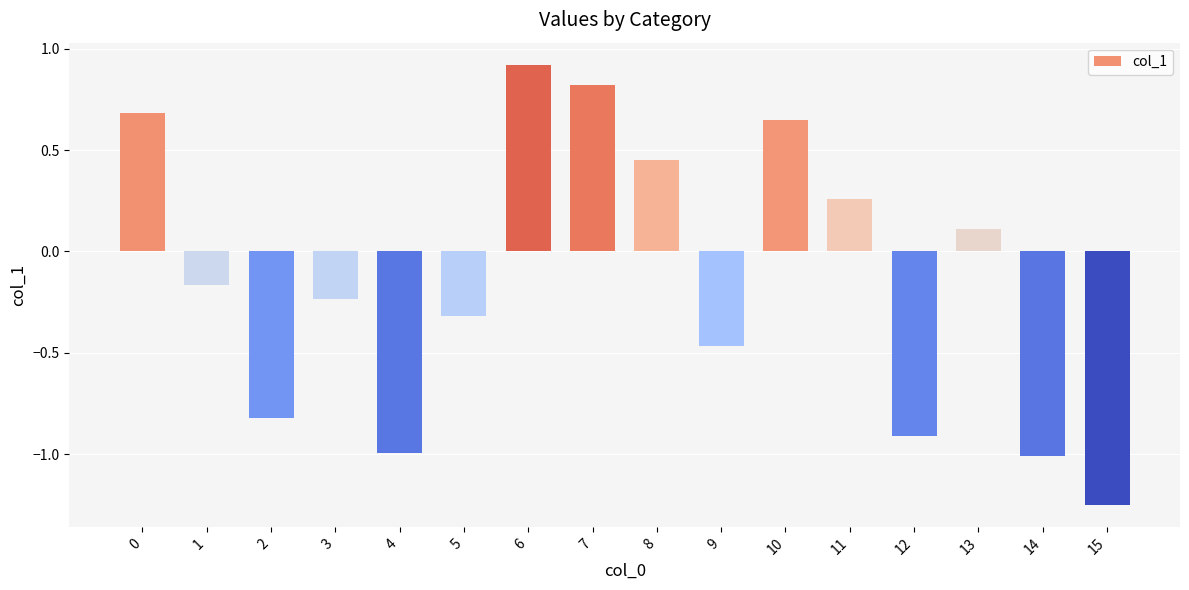

What is the value of the 13th bar from the left?

-0.9